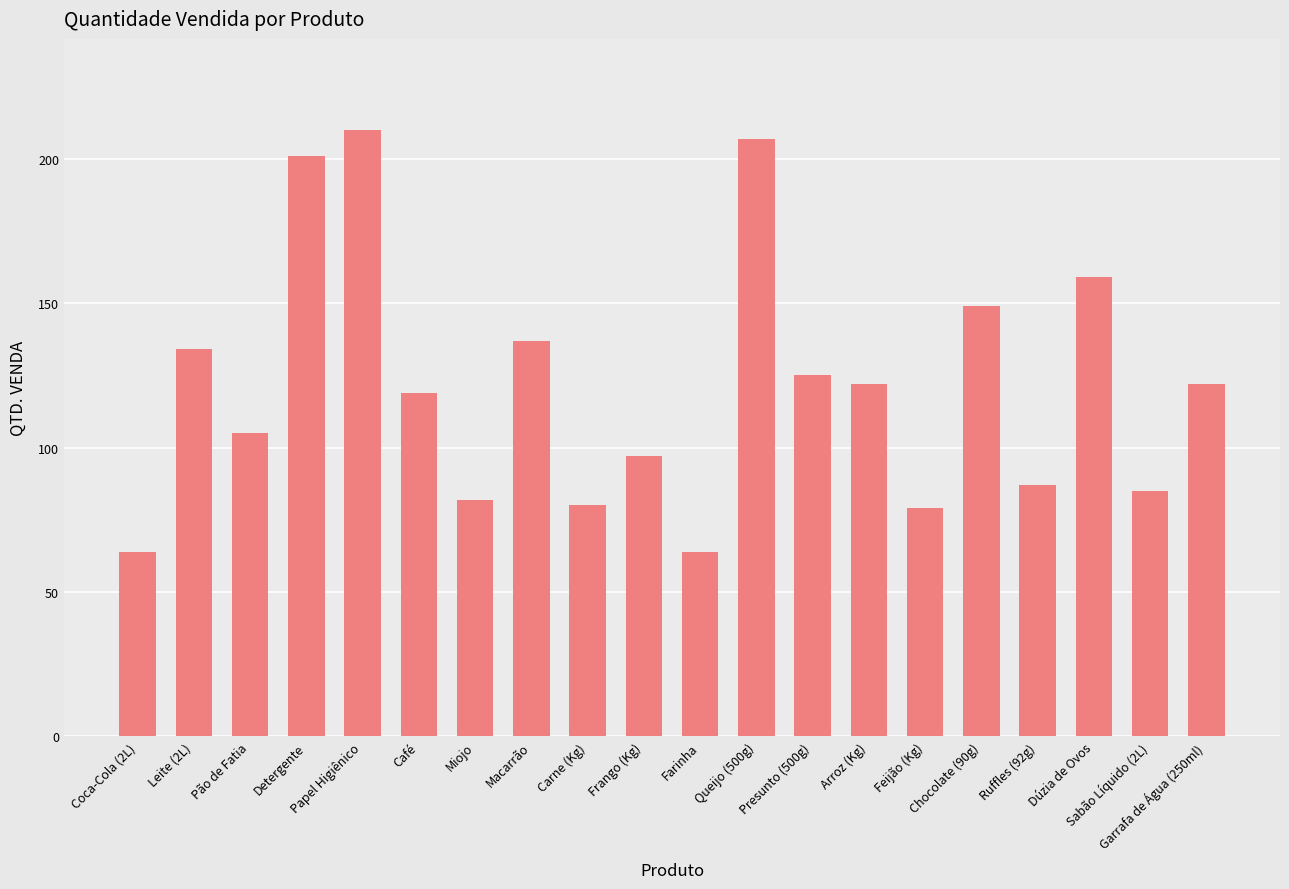

Where is the data nearest to the value 137?

Macarrão